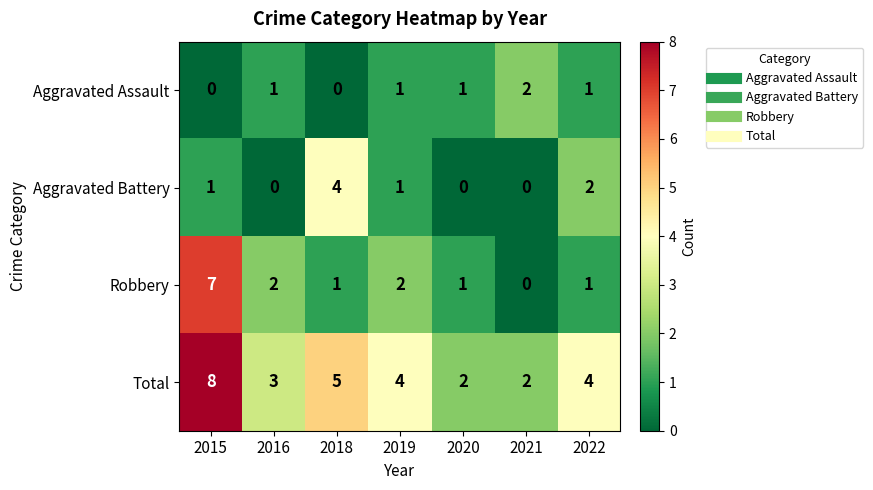

What is the total value across all series at 2016?

6